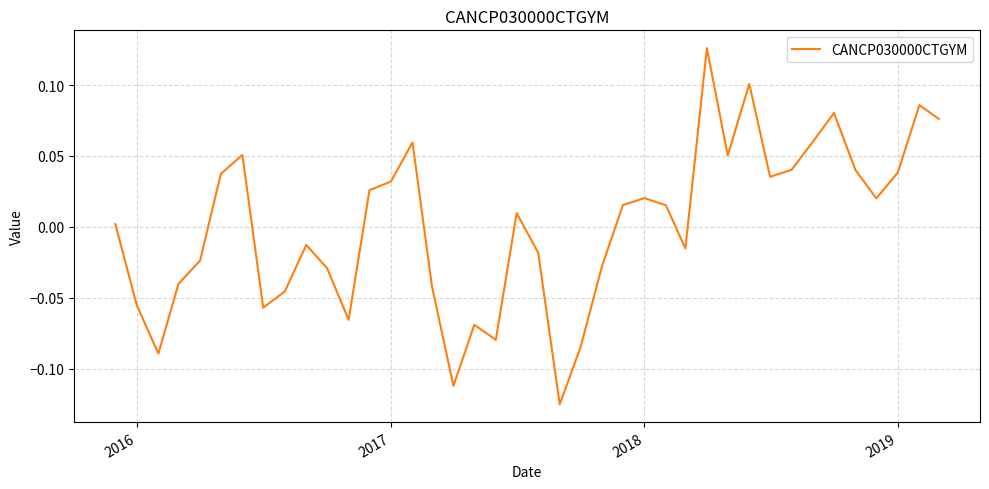

What is the difference between the maximum and minimum values?

0.3